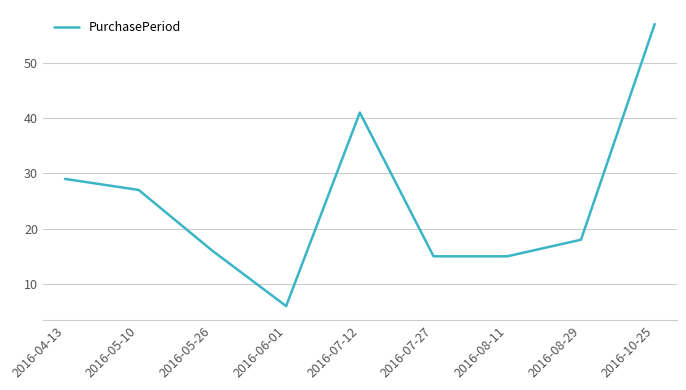

What position from the right is 2016-07-12?

5